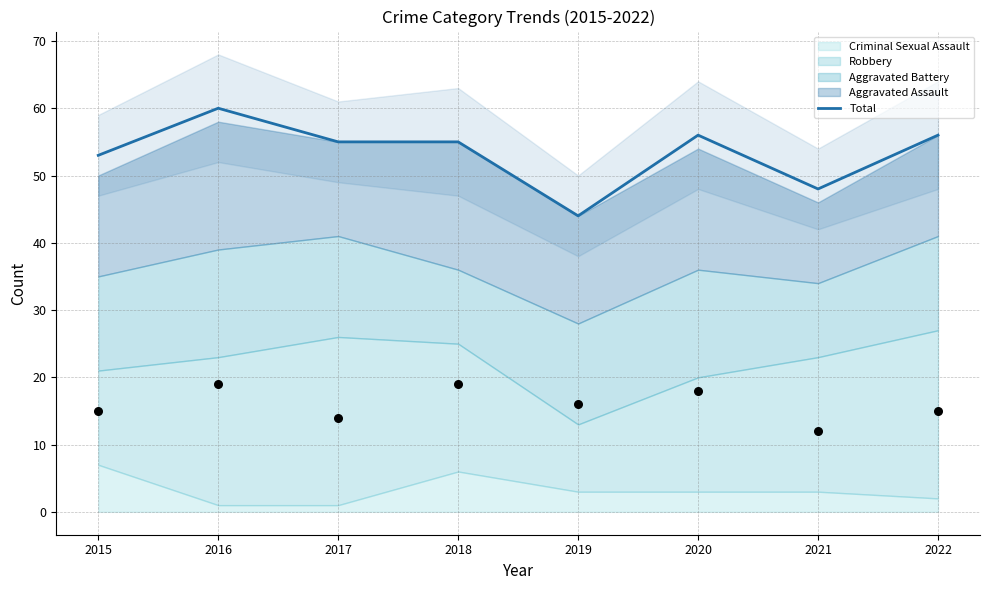

What is the ratio of the value at 2018 to the value at 2022?

1.0